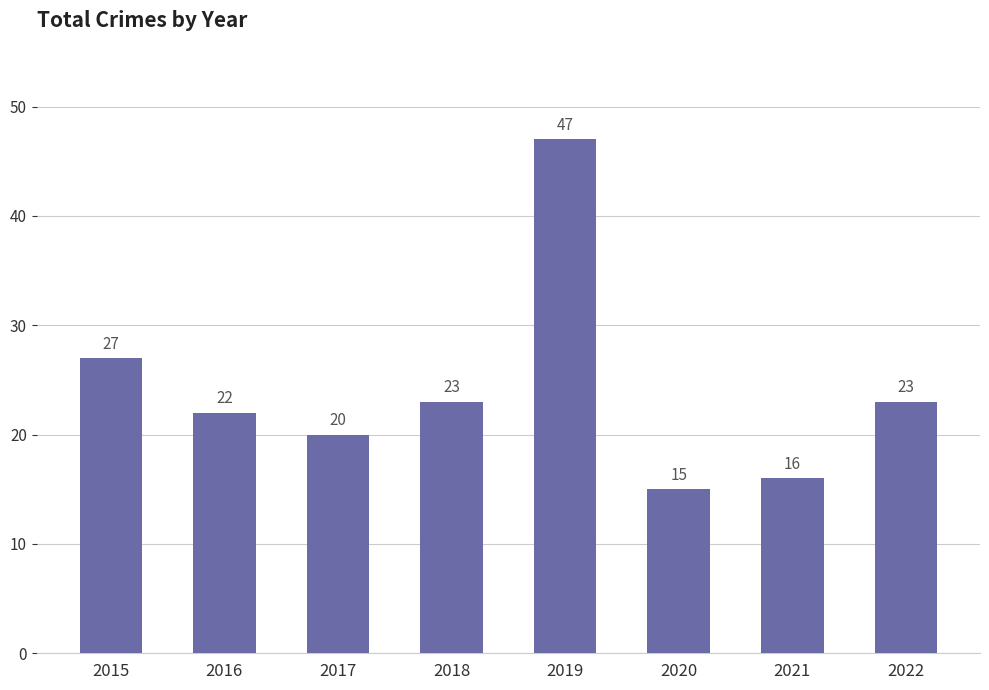

Are the bars horizontal?

No